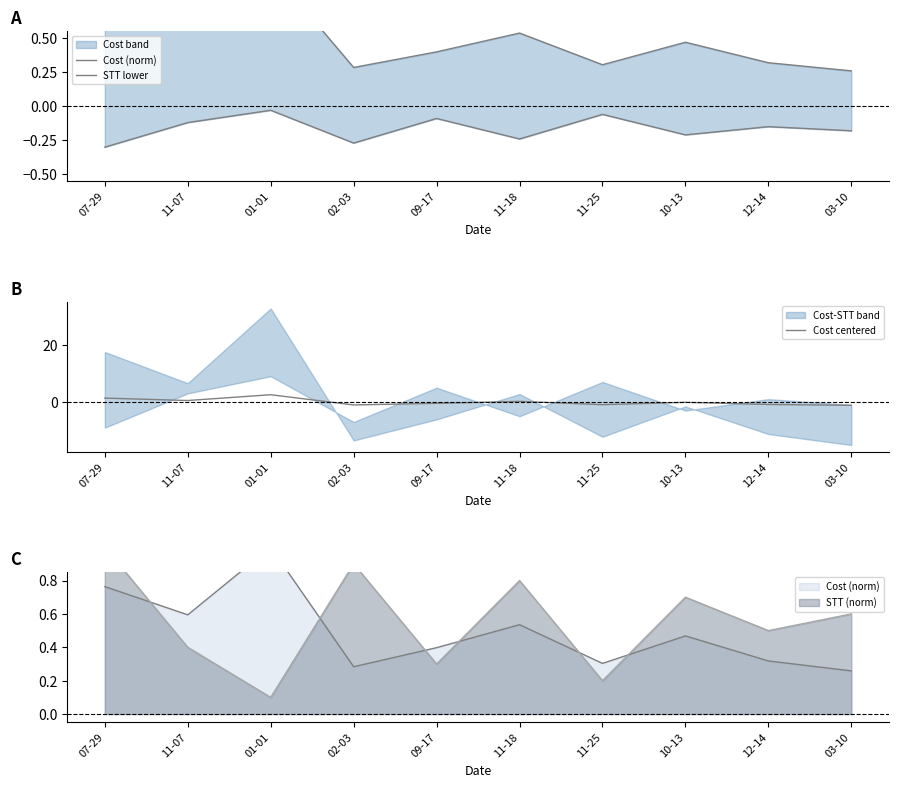

Between 11-07 and 07-29, which is larger?

07-29